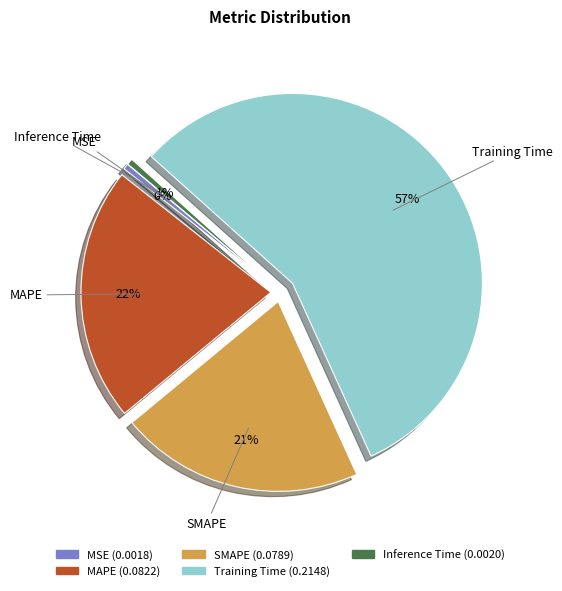

To the nearest percent, what is the average slice percentage?

20%